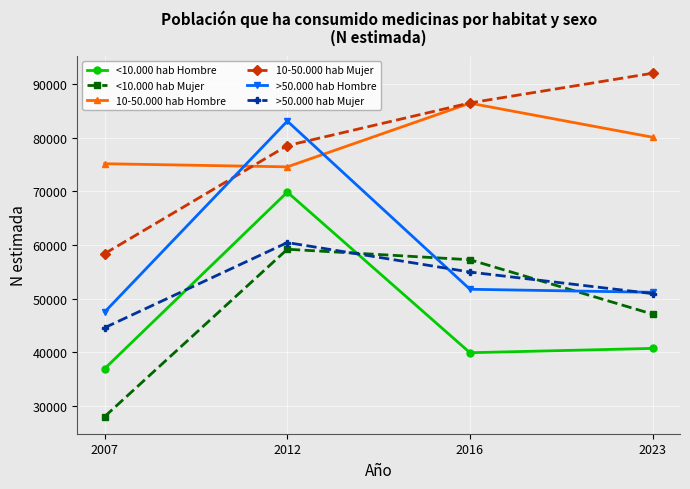

At which category is the sum across all series the highest?

2012